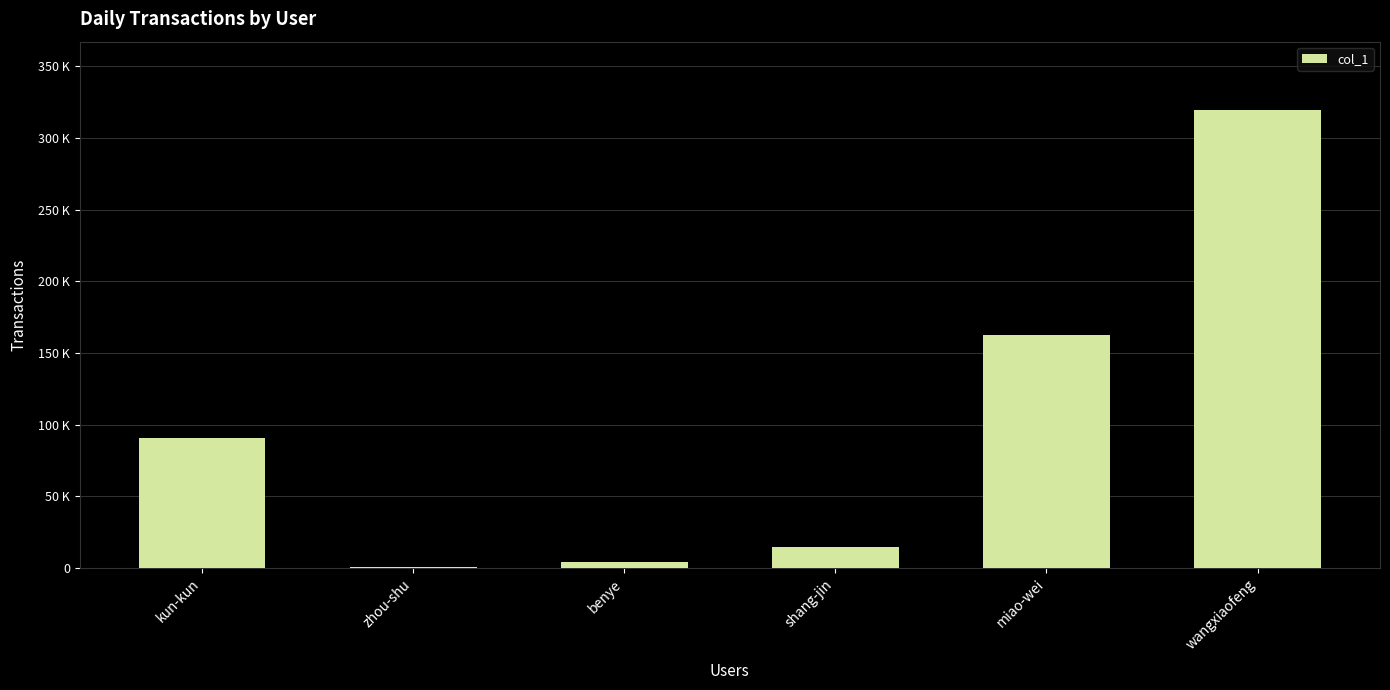

Rank the categories by value from lowest to highest.

zhou-shu, benye, shang-jin, kun-kun, miao-wei, wangxiaofeng